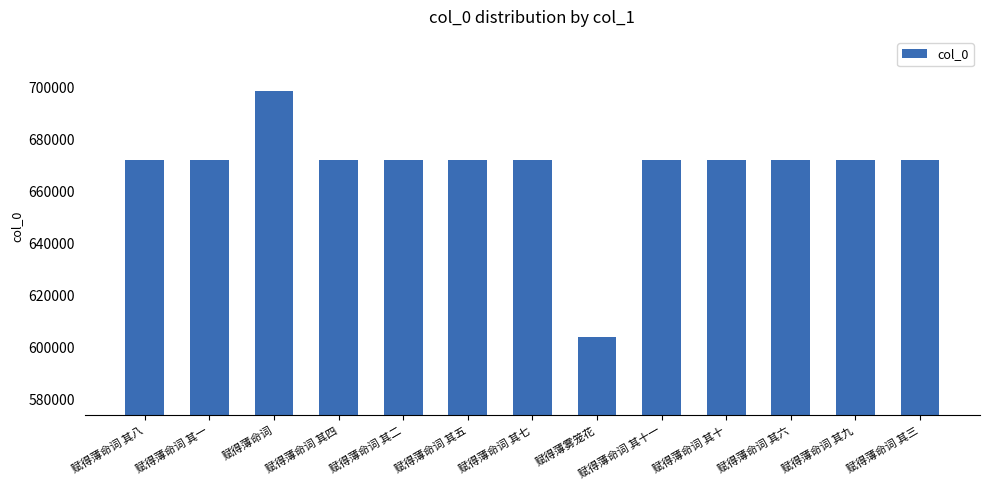

Is it true that the value at 赋得薄雾笼花 is 603929?

True